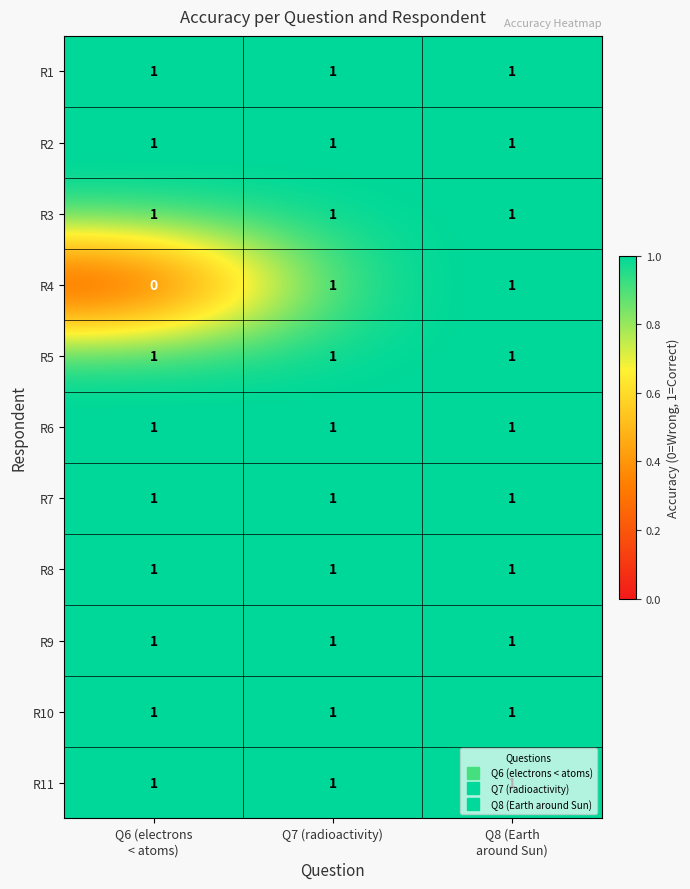

What is the total value across all series at Q7 (radioactivity)?

11